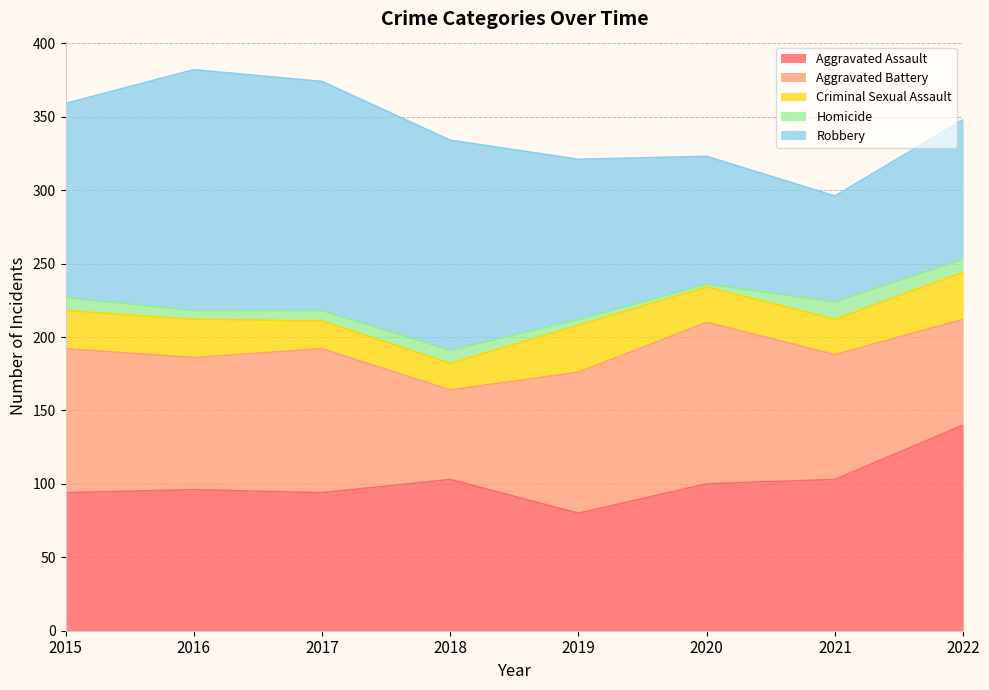

What is the value of the Homicide point at the 2nd from the left?

6